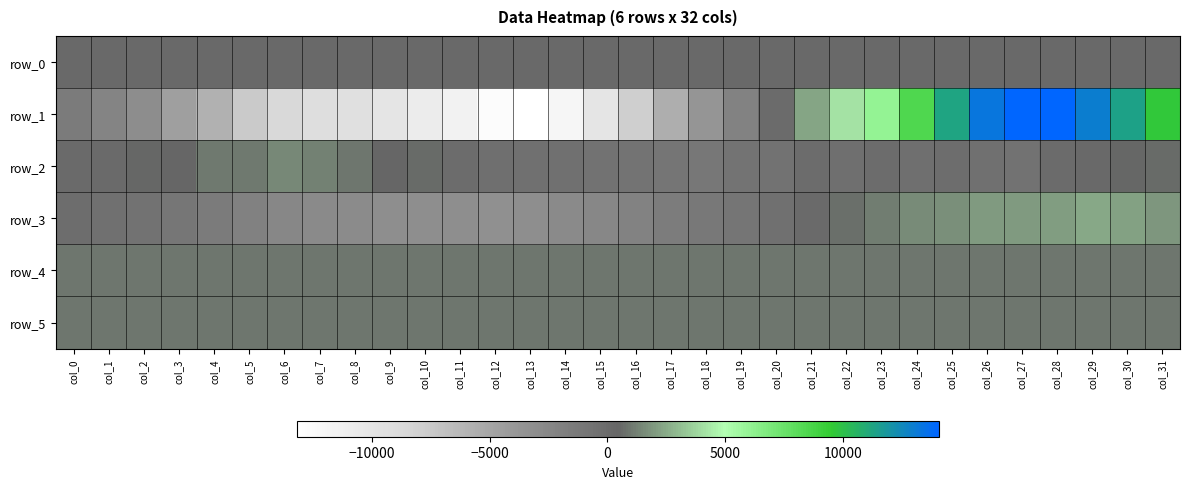

Which series has the largest range (max minus min)?

row_1